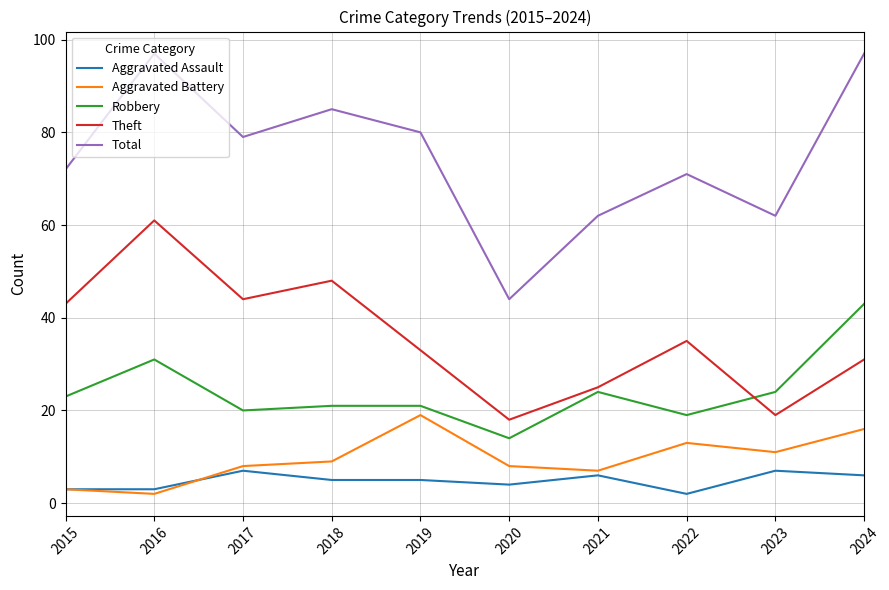

Rank the series at 2023 from highest to lowest value.

Total, Robbery, Theft, Aggravated Battery, Aggravated Assault